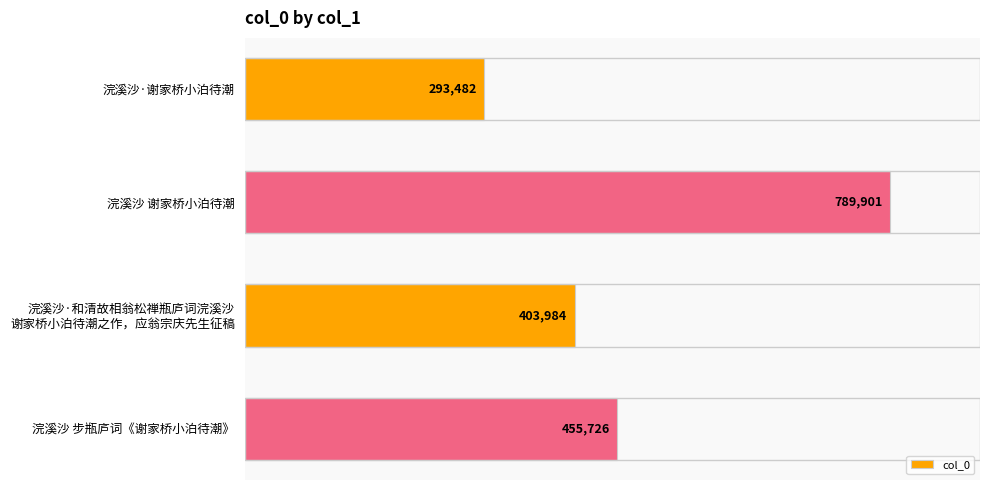

Approximately how many times larger is the value at 浣溪沙 步瓶庐词《谢家桥小泊待潮》 compared to 浣溪沙·谢家桥小泊待潮?

1.6